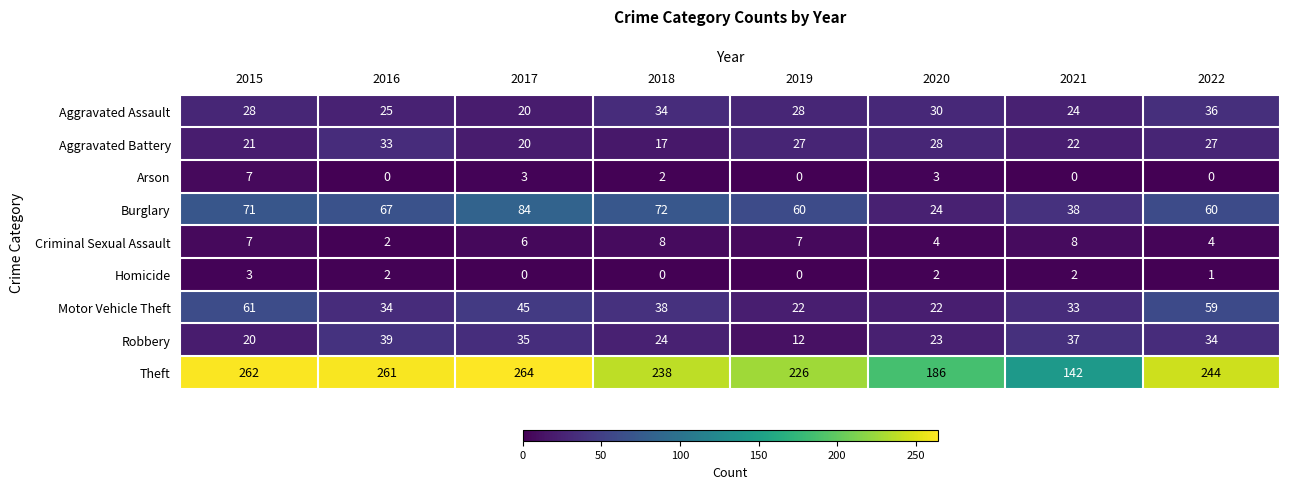

Which label corresponds to the largest value in the chart?

2017